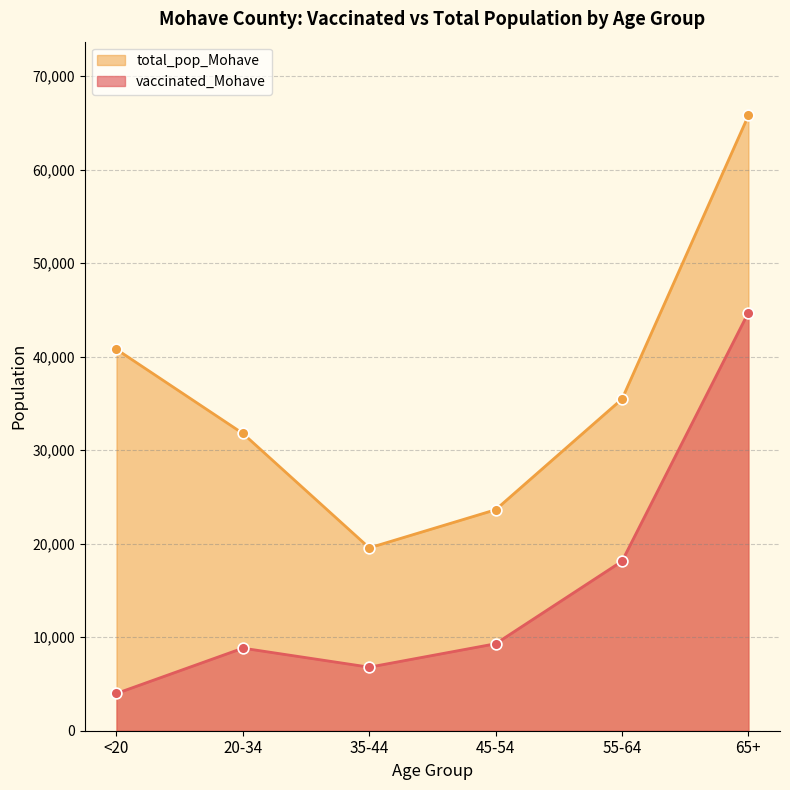

At how many categories does at least one series exceed 12086?

6